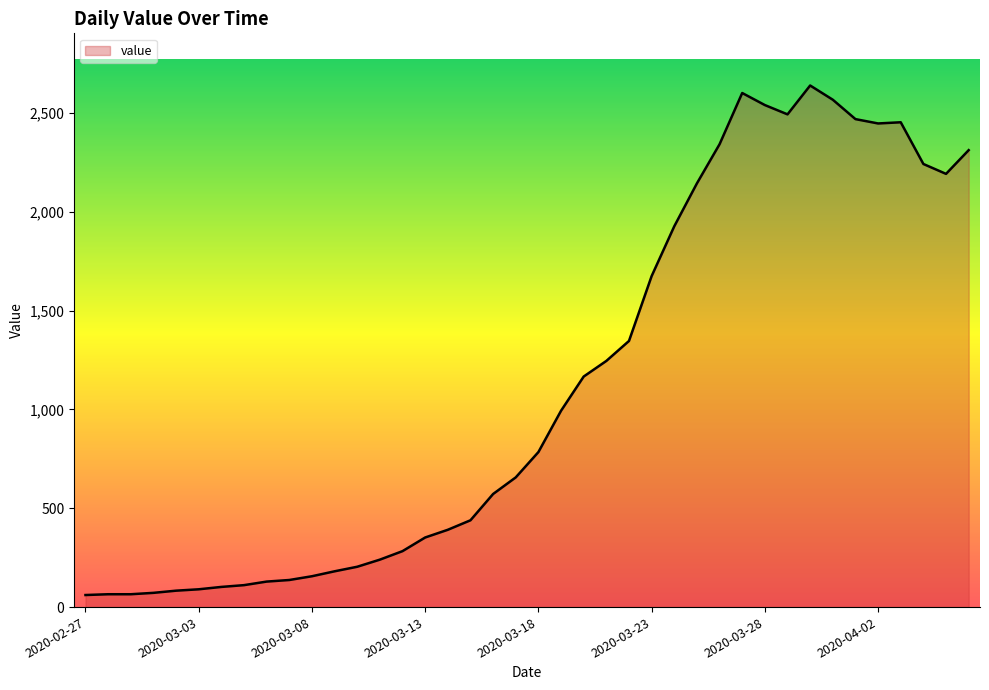

What is the difference between the maximum and minimum values?

2577